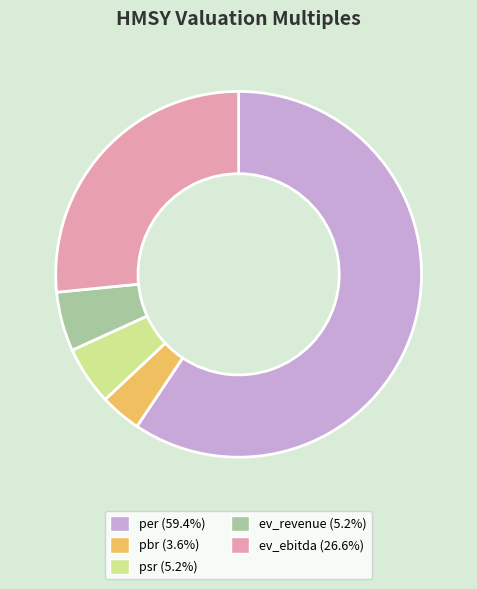

What is the ratio of the value at psr to the value at ev_ebitda?

0.2